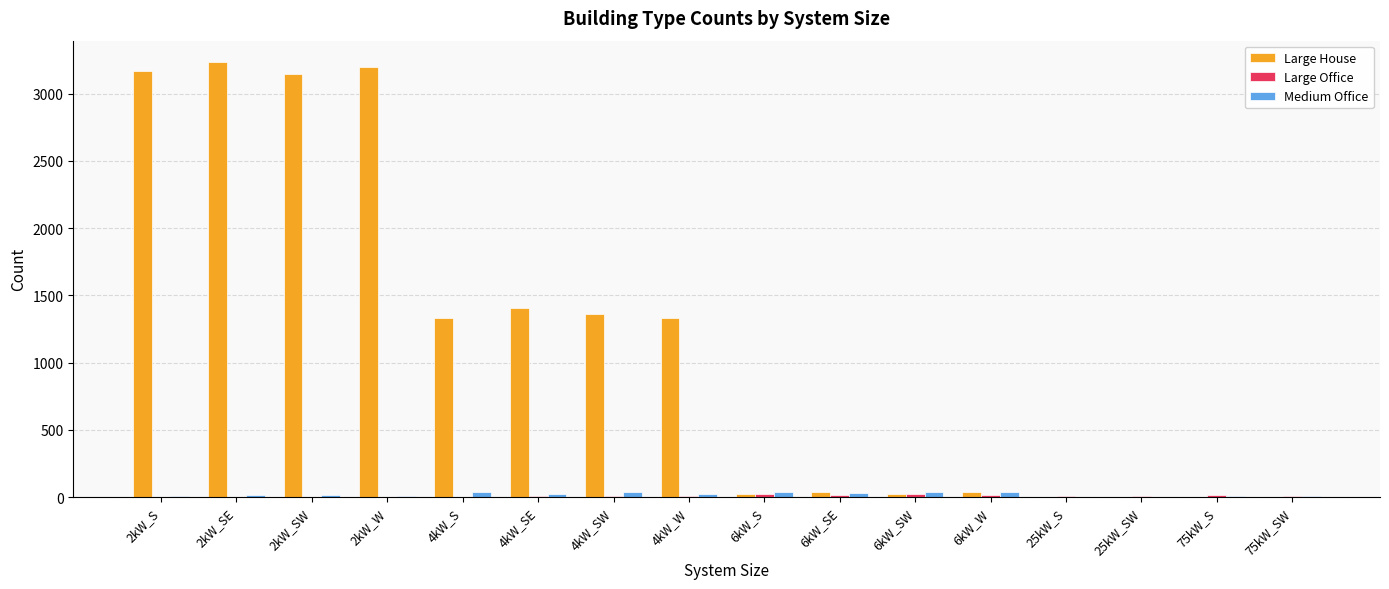

What is the sum of all Medium Office values?

320